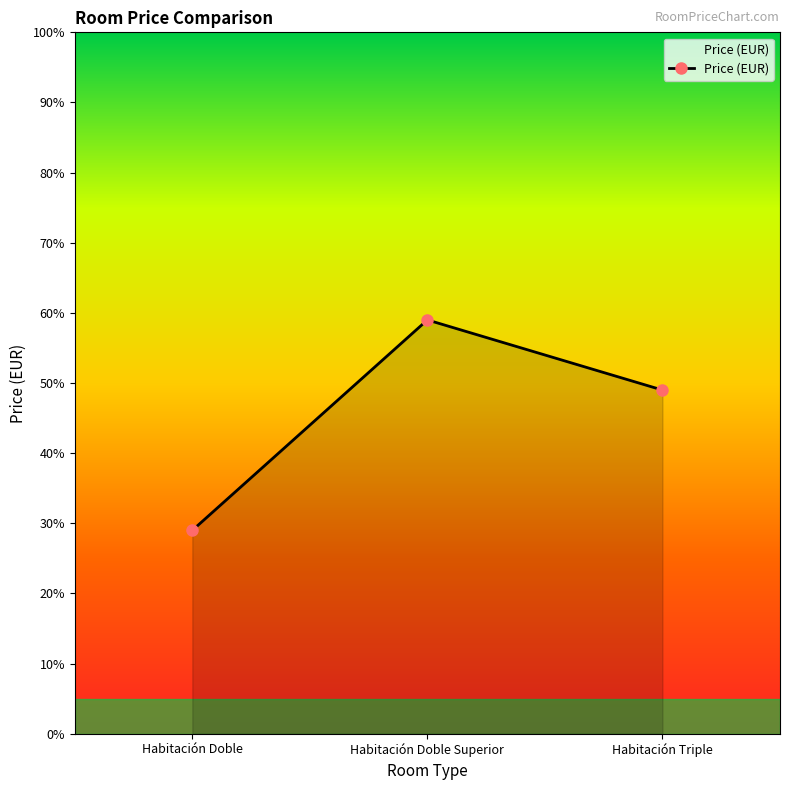

Which has a higher value, Habitación Triple or Habitación Doble Superior?

Habitación Doble Superior